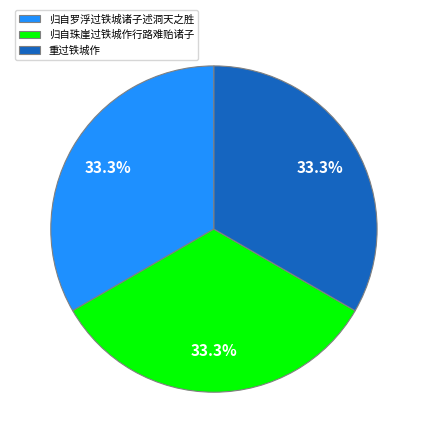

Approximately how many times larger is the value at 重过铁城作 compared to 归自罗浮过铁城诸子述洞天之胜?

1.0